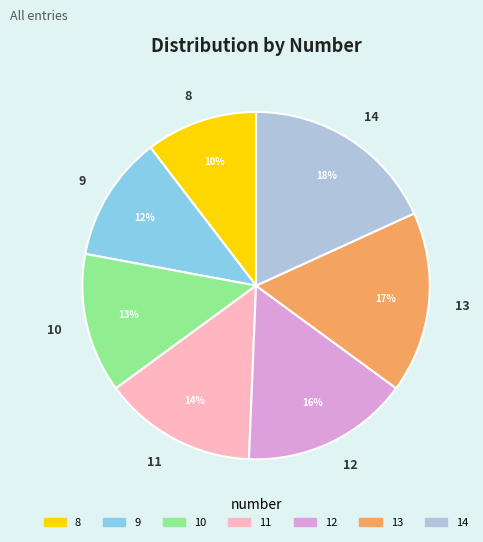

To the nearest percent, what is the difference between the largest and smallest slice percentages?

8%